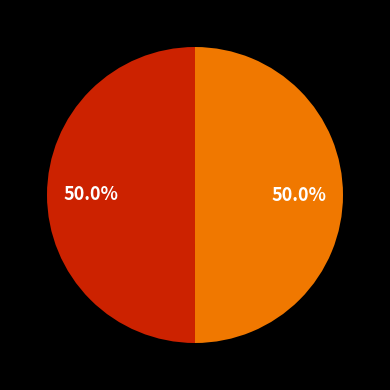

Count the number of slices in the pie.

2